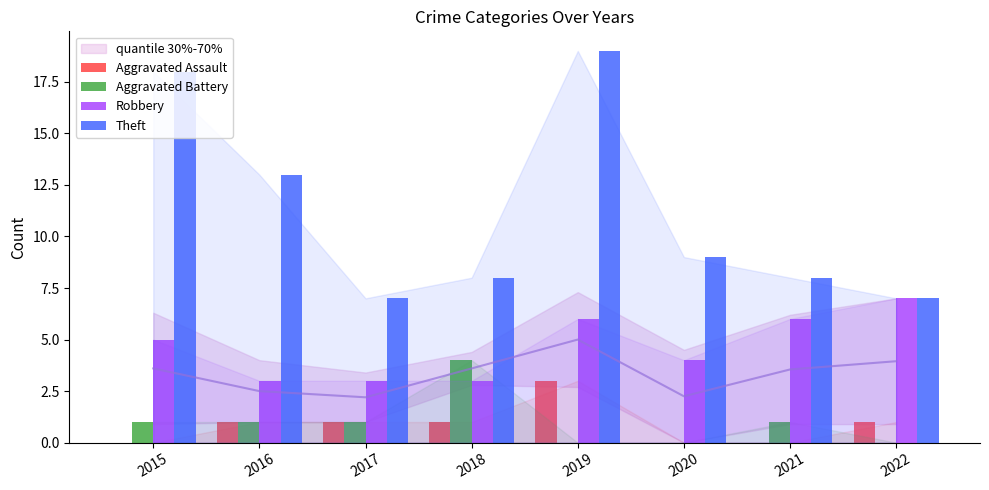

What is the sum of all Aggravated Assault values?

7